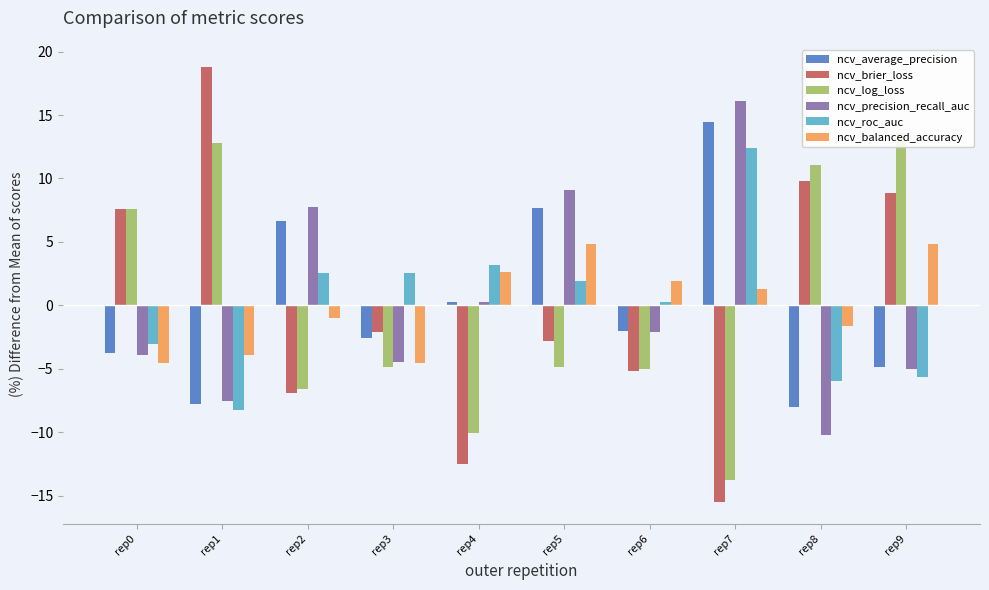

What is the smallest value displayed?

-15.5